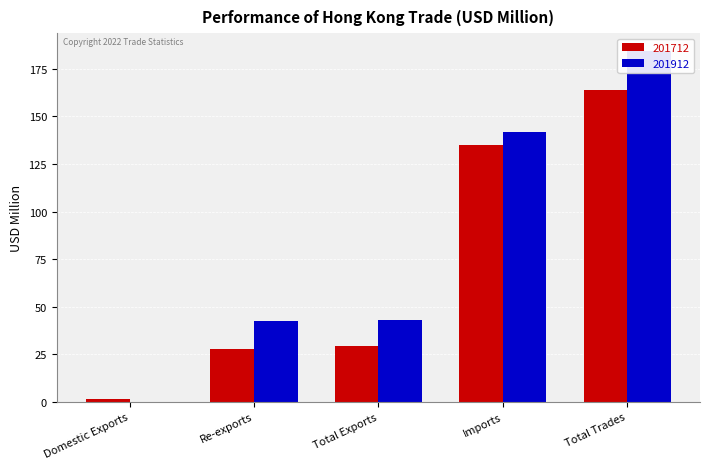

Between Imports and Domestic Exports, which is larger?

Imports